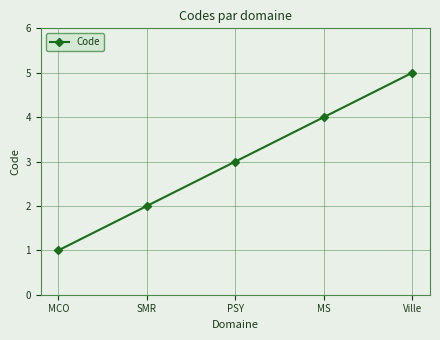

The value at PSY is 1. True or false?

False